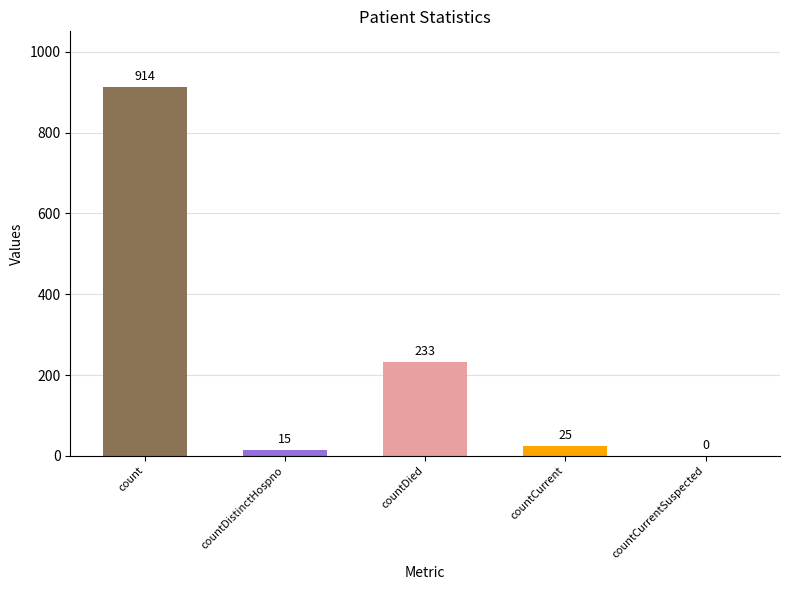

Reading left to right, extract all data points from this chart.

914	15	233	25	0